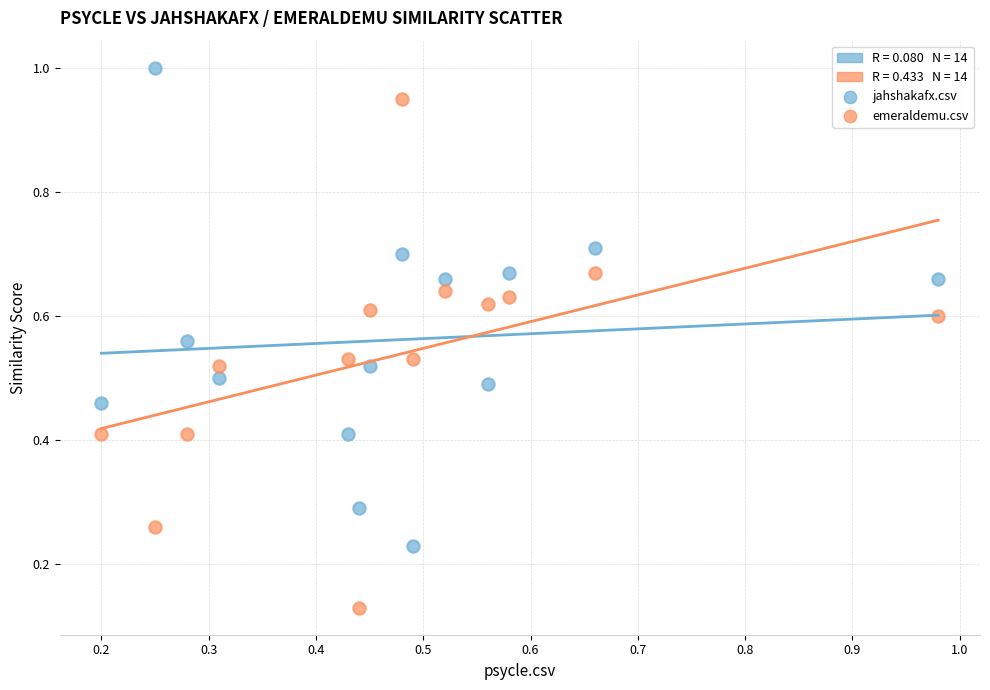

Which series contains the lowest Y value?

emeraldemu.csv